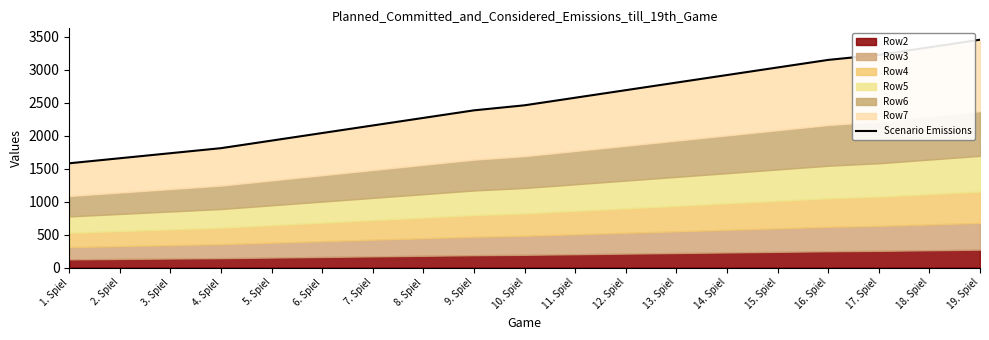

What is the sum of the values at 8. Spiel and 18. Spiel?

5610.0